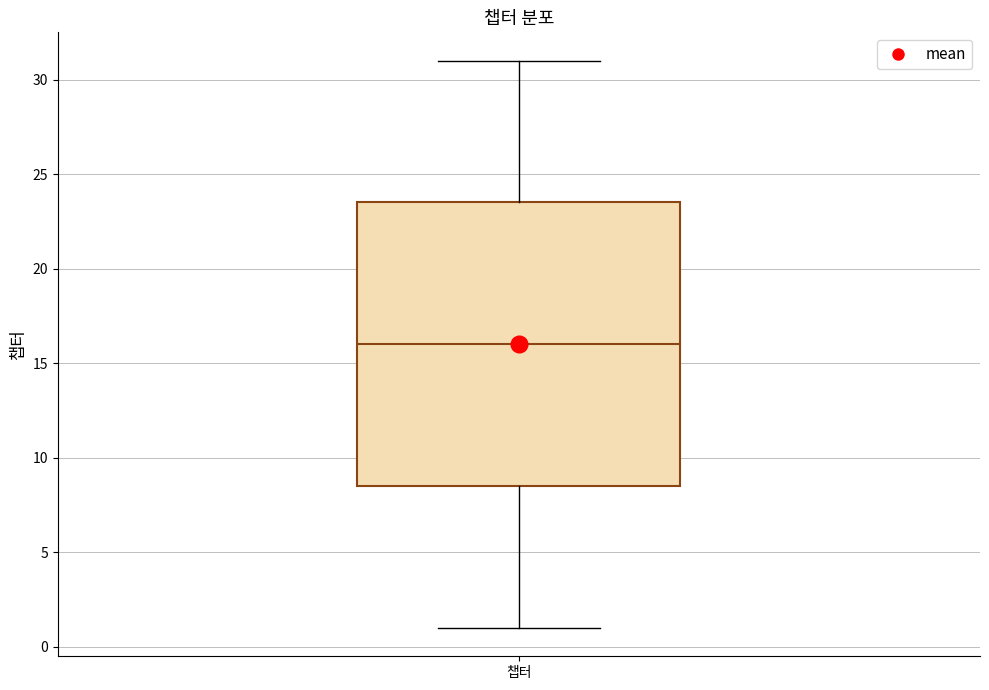

Transcribe this box plot: give where the median line is, the range the box spans, and where the two whiskers end, as read against the y-axis. The values are not printed on the chart, so give them approximately, as read against the axis.

median 16.0, box 8.5 to 23.5, whiskers 1.0 to 31.0